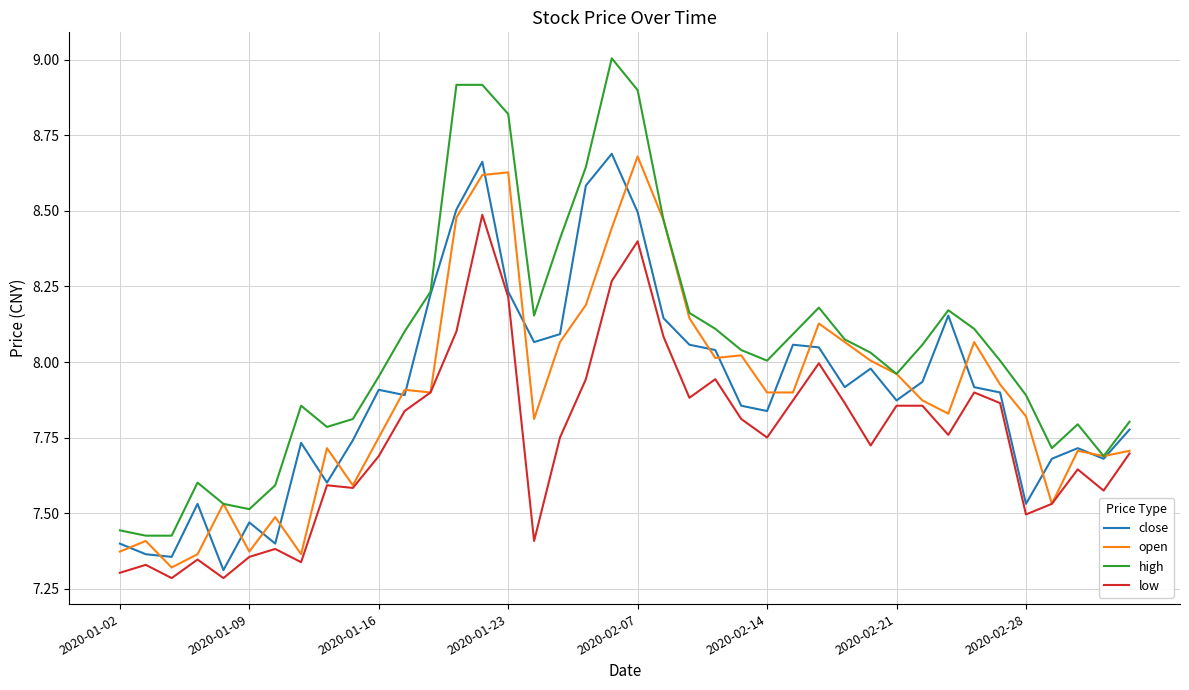

Which series has the largest total across all categories?

high